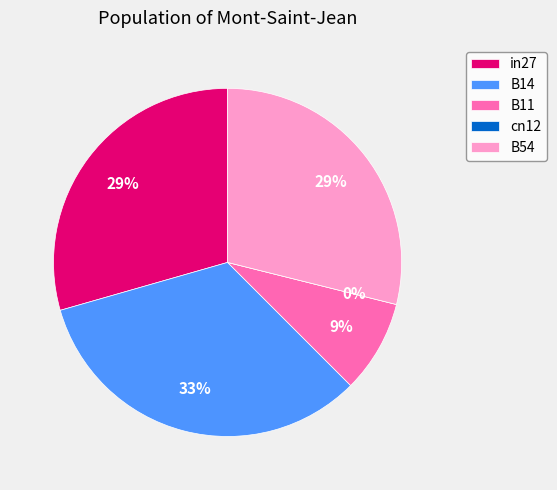

To the nearest percent, what portion does B54 represent?

29%